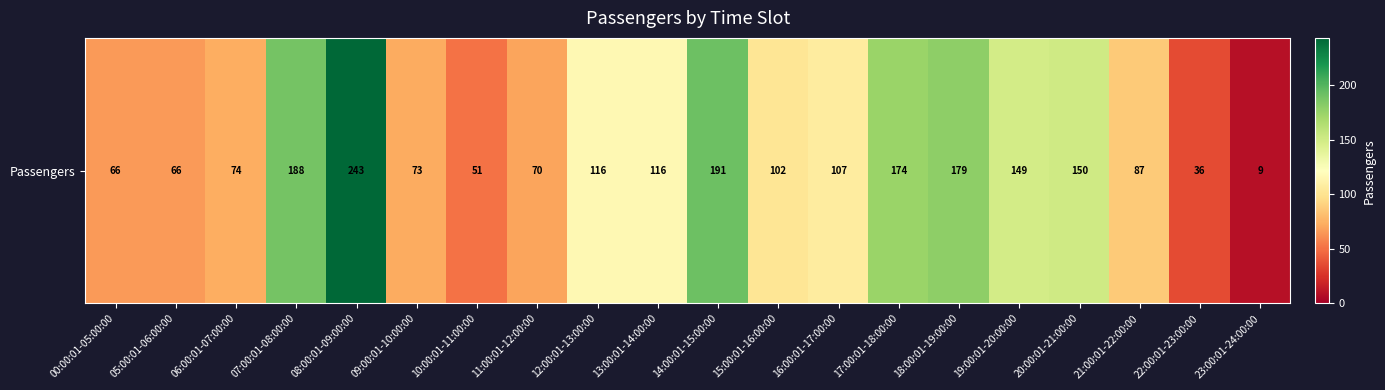

At which category does the chart reach its peak across all series?

08:00:01-09:00:00